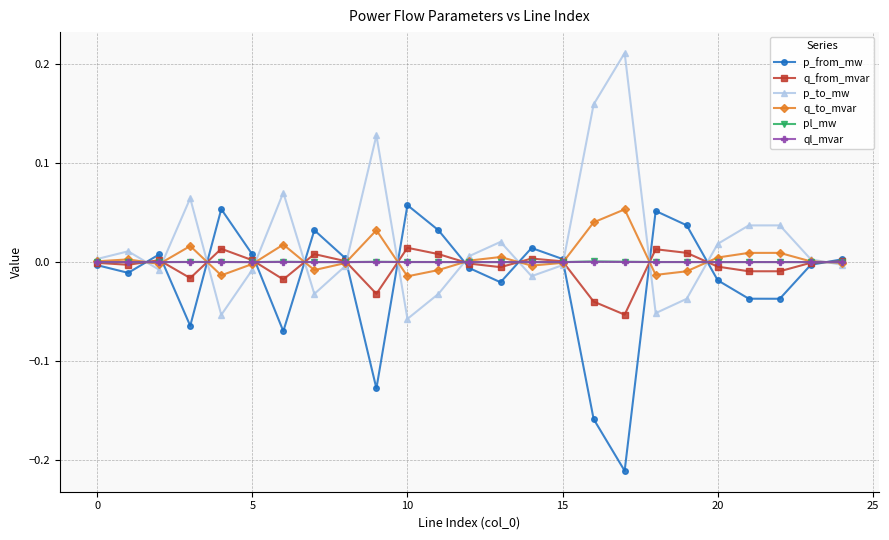

What is the label of the 8th point from the right?

17